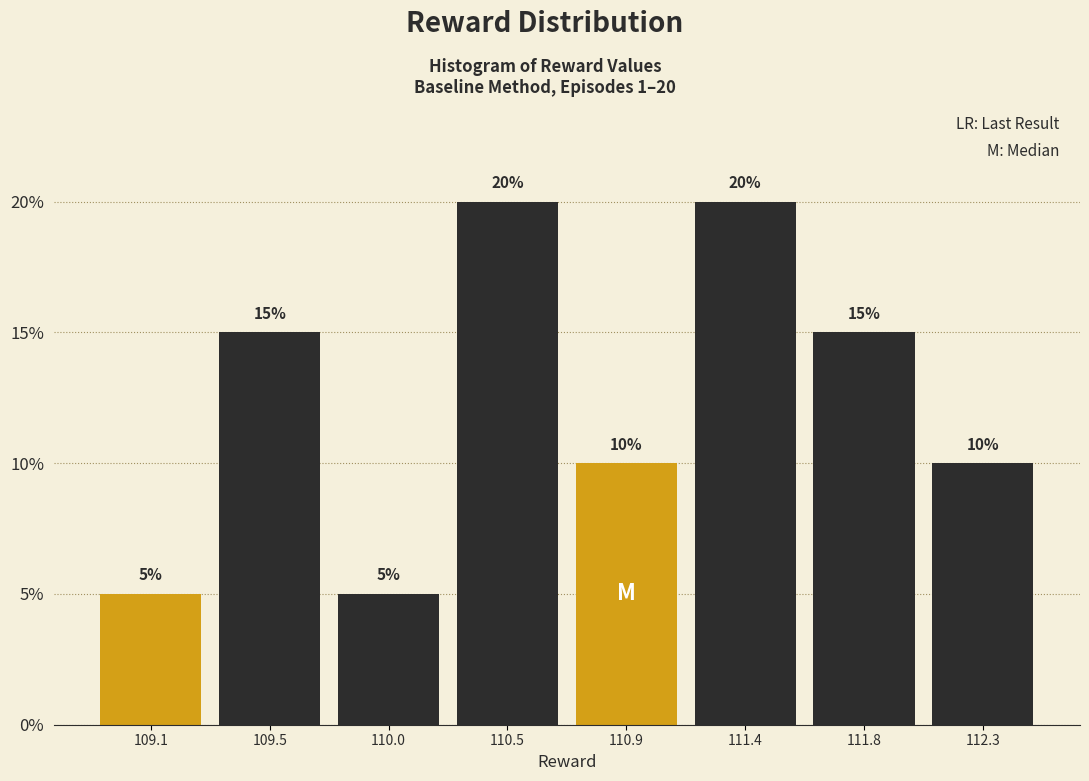

Reading right to left, what are all the values shown in this chart?

112.3=10	111.8=15	111.4=20	110.9=10	110.5=20	110.0=5	109.5=15	109.1=5